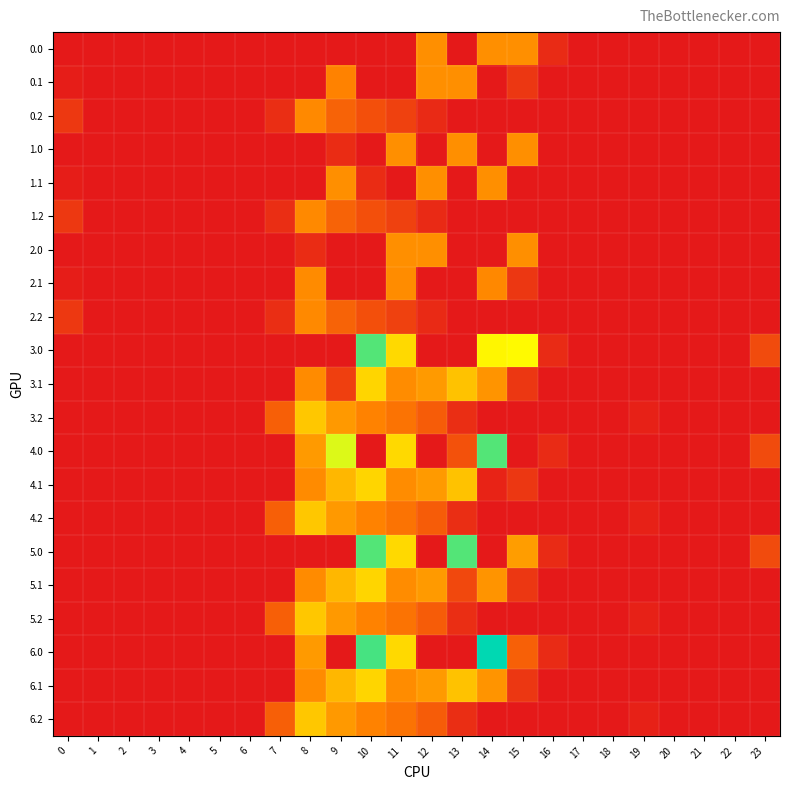

Reading left to right, transcribe all the data shown in this chart.

0.0: 0=0.0	1=0.0	2=0.0	3=0.0	4=0.0	5=0.0	6=0.0	7=0.0	8=0.0	9=0.0	10=0.0	11=3.6	12=424.0	13=0.0	14=424.0	15=424.0	16=67.6	17=0.0	18=0.0	19=0.0	20=0.0	21=0.0	22=0.0	23=0.0
0.1: 0=15.4	1=0.0	2=0.0	3=0.0	4=0.0	5=0.0	6=0.0	7=0.0	8=0.0	9=384.2	10=0.0	11=0.0	12=424.0	13=424.0	14=0.0	15=111.1	16=0.0	17=0.0	18=0.0	19=0.0	20=0.0	21=0.0	22=0.0	23=0.0
0.2: 0=112.9	1=0.0	2=0.0	3=0.0	4=0.0	5=0.0	6=0.0	7=77.9	8=407.2	9=271.1	10=202.5	11=149.1	12=65.2	13=0.0	14=0.0	15=0.0	16=0.0	17=0.0	18=0.0	19=0.0	20=0.0	21=0.0	22=0.0	23=0.0
1.0: 0=0.0	1=0.0	2=0.0	3=0.0	4=0.0	5=0.0	6=0.0	7=0.0	8=0.0	9=71.2	10=0.0	11=424.0	12=0.0	13=424.0	14=0.0	15=424.0	16=0.0	17=0.0	18=0.0	19=0.0	20=0.0	21=0.0	22=0.0	23=0.0
1.1: 0=15.4	1=0.0	2=0.0	3=0.0	4=0.0	5=0.0	6=0.0	7=0.0	8=0.0	9=424.0	10=71.2	11=0.0	12=424.0	13=0.0	14=424.0	15=0.0	16=0.0	17=0.0	18=0.0	19=0.0	20=0.0	21=0.0	22=0.0	23=0.0
1.2: 0=112.9	1=0.0	2=0.0	3=0.0	4=0.0	5=0.0	6=0.0	7=77.9	8=407.2	9=271.1	10=202.5	11=149.1	12=65.2	13=0.0	14=0.0	15=0.0	16=0.0	17=0.0	18=0.0	19=0.0	20=0.0	21=0.0	22=0.0	23=0.0
2.0: 0=0.0	1=0.0	2=0.0	3=0.0	4=0.0	5=0.0	6=0.0	7=0.0	8=71.2	9=0.0	10=0.0	11=424.0	12=424.0	13=0.0	14=0.0	15=424.0	16=0.0	17=0.0	18=0.0	19=0.0	20=0.0	21=0.0	22=0.0	23=0.0
2.1: 0=15.4	1=0.0	2=0.0	3=0.0	4=0.0	5=0.0	6=0.0	7=0.0	8=412.6	9=0.0	10=0.0	11=415.4	12=0.0	13=0.0	14=404.2	15=111.1	16=0.0	17=0.0	18=0.0	19=0.0	20=0.0	21=0.0	22=0.0	23=0.0
2.2: 0=112.9	1=0.0	2=0.0	3=0.0	4=0.0	5=0.0	6=0.0	7=77.9	8=407.2	9=271.1	10=202.5	11=149.1	12=65.2	13=0.0	14=0.0	15=0.0	16=0.0	17=0.0	18=0.0	19=0.0	20=0.0	21=0.0	22=0.0	23=0.0
3.0: 0=0.0	1=0.0	2=0.0	3=0.0	4=0.0	5=0.0	6=0.0	7=0.0	8=0.0	9=0.0	10=1003.0	11=640.9	12=0.0	13=0.0	14=727.0	15=739.0	16=67.6	17=0.0	18=0.0	19=0.0	20=0.0	21=0.0	22=0.0	23=183.2
3.1: 0=0.0	1=0.0	2=0.0	3=0.0	4=0.0	5=0.0	6=0.0	7=0.0	8=412.6	9=141.6	10=628.1	11=415.4	12=456.1	13=574.0	14=438.6	15=111.1	16=0.0	17=0.0	18=0.0	19=0.0	20=0.0	21=0.0	22=0.0	23=0.0
3.2: 0=0.0	1=0.0	2=0.0	3=0.0	4=0.0	5=0.0	6=0.0	7=259.9	8=589.2	9=453.1	10=384.5	11=331.1	12=247.2	13=77.6	14=0.0	15=0.0	16=0.0	17=0.0	18=0.0	19=30.9	20=0.0	21=0.0	22=0.0	23=0.0
4.0: 0=0.0	1=0.0	2=0.0	3=0.0	4=0.0	5=0.0	6=0.0	7=0.0	8=454.2	9=804.0	10=0.0	11=640.9	12=0.0	13=207.7	14=1003.0	15=0.0	16=67.6	17=0.0	18=0.0	19=0.0	20=0.0	21=0.0	22=0.0	23=183.2
4.1: 0=0.0	1=0.0	2=0.0	3=0.0	4=0.0	5=0.0	6=0.0	7=0.0	8=412.6	9=542.1	10=628.1	11=415.4	12=456.1	13=574.0	14=38.1	15=111.1	16=0.0	17=0.0	18=0.0	19=0.0	20=0.0	21=0.0	22=0.0	23=0.0
4.2: 0=0.0	1=0.0	2=0.0	3=0.0	4=0.0	5=0.0	6=0.0	7=259.9	8=589.2	9=453.1	10=384.5	11=331.1	12=247.2	13=77.6	14=0.0	15=0.0	16=0.0	17=0.0	18=0.0	19=30.9	20=0.0	21=0.0	22=0.0	23=0.0
5.0: 0=0.0	1=0.0	2=0.0	3=0.0	4=0.0	5=0.0	6=0.0	7=0.0	8=0.0	9=0.0	10=1003.0	11=640.9	12=0.0	13=1003.0	14=0.0	15=463.0	16=67.6	17=0.0	18=0.0	19=0.0	20=0.0	21=0.0	22=0.0	23=183.2
5.1: 0=0.0	1=0.0	2=0.0	3=0.0	4=0.0	5=0.0	6=0.0	7=0.0	8=412.6	9=542.1	10=628.1	11=415.4	12=456.1	13=173.6	14=438.6	15=111.1	16=0.0	17=0.0	18=0.0	19=0.0	20=0.0	21=0.0	22=0.0	23=0.0
5.2: 0=0.0	1=0.0	2=0.0	3=0.0	4=0.0	5=0.0	6=0.0	7=259.9	8=589.2	9=453.1	10=384.5	11=331.1	12=247.2	13=77.6	14=0.0	15=0.0	16=0.0	17=0.0	18=0.0	19=30.9	20=0.0	21=0.0	22=0.0	23=0.0
6.0: 0=0.0	1=0.0	2=0.0	3=0.0	4=0.0	5=0.0	6=0.0	7=0.0	8=454.2	9=0.0	10=1023.2	11=640.9	12=0.0	13=0.0	14=1128.3	15=262.5	16=67.6	17=0.0	18=0.0	19=0.0	20=0.0	21=0.0	22=0.0	23=0.0
6.1: 0=0.0	1=0.0	2=0.0	3=0.0	4=0.0	5=0.0	6=0.0	7=0.0	8=411.2	9=542.1	10=628.1	11=415.4	12=456.1	13=574.0	14=438.6	15=111.1	16=0.0	17=0.0	18=0.0	19=0.0	20=0.0	21=0.0	22=0.0	23=0.0
6.2: 0=0.0	1=0.0	2=0.0	3=0.0	4=0.0	5=0.0	6=0.0	7=259.9	8=589.2	9=453.1	10=384.5	11=331.1	12=247.2	13=77.6	14=0.0	15=0.0	16=0.0	17=0.0	18=0.0	19=30.9	20=0.0	21=0.0	22=0.0	23=0.0